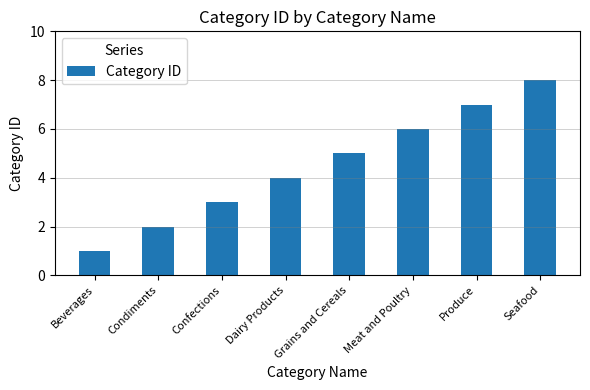

Count the number of data series in this chart.

1